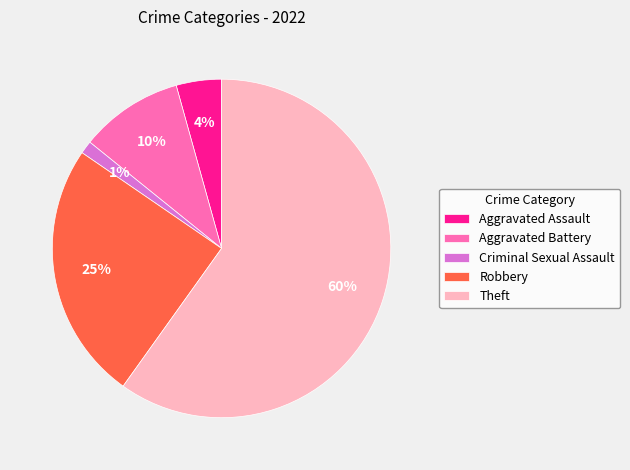

To the nearest percent, what is the difference between the Robbery and Theft slice percentages?

35%